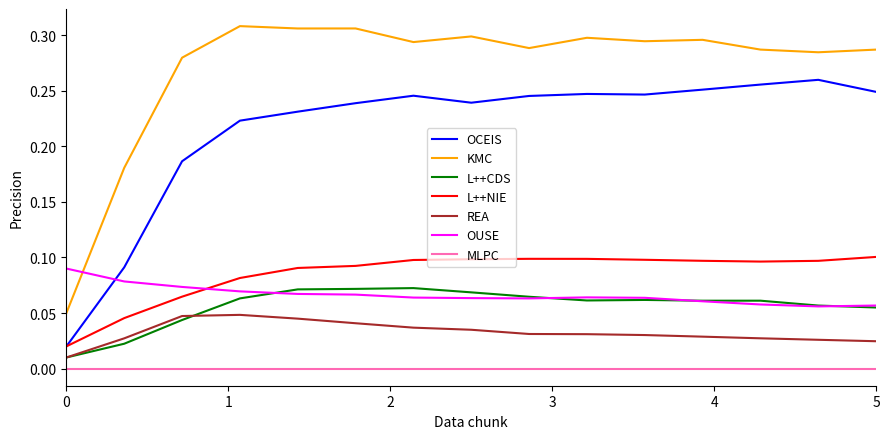

Which series has the largest total across all categories?

KMC